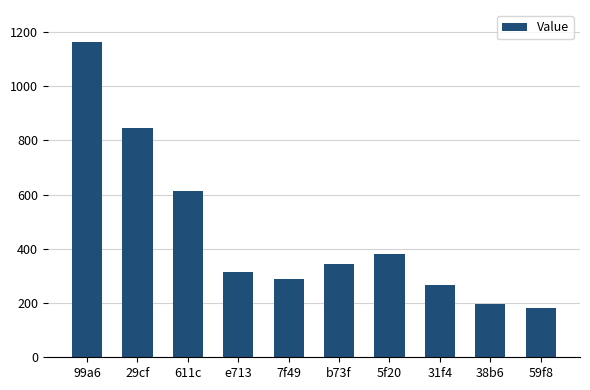

Reading left to right, what are all the values shown in this chart?

99a6=1164	29cf=845	611c=612	e713=316	7f49=288	b73f=345	5f20=379	31f4=266	38b6=195	59f8=181